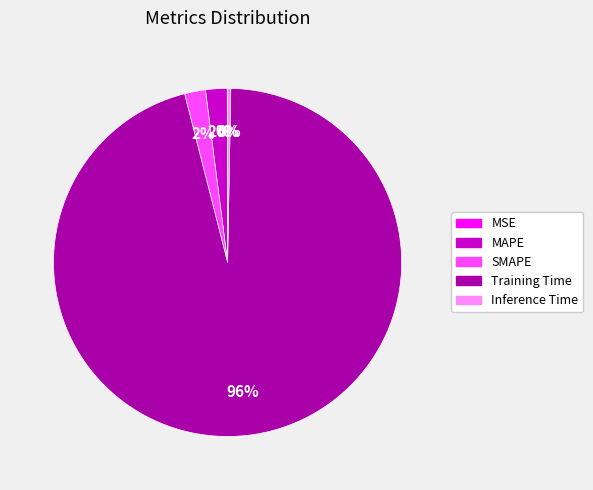

To the nearest percent, what portion does Training Time represent?

96%